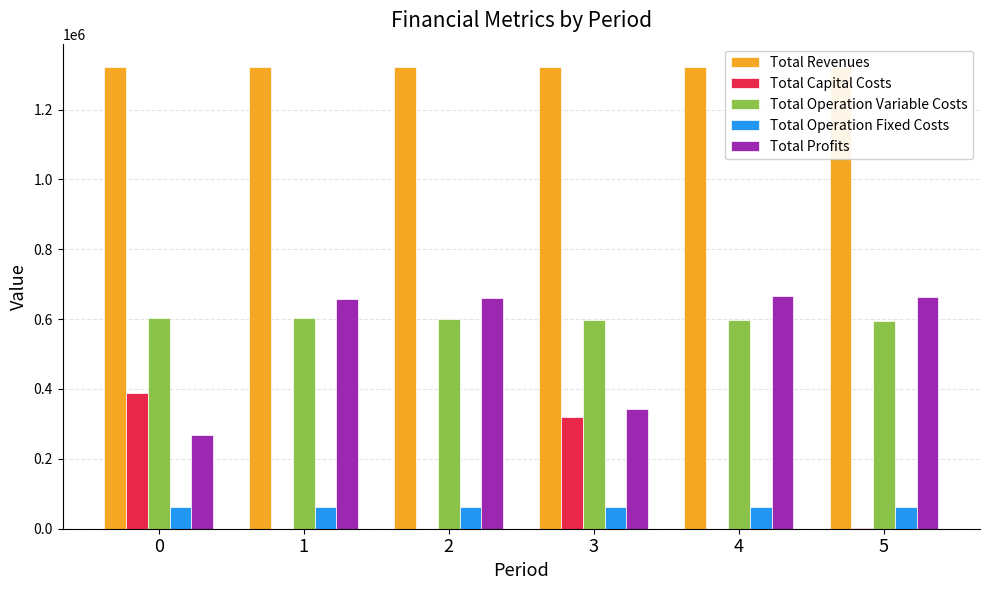

How many distinct data groups are displayed?

5